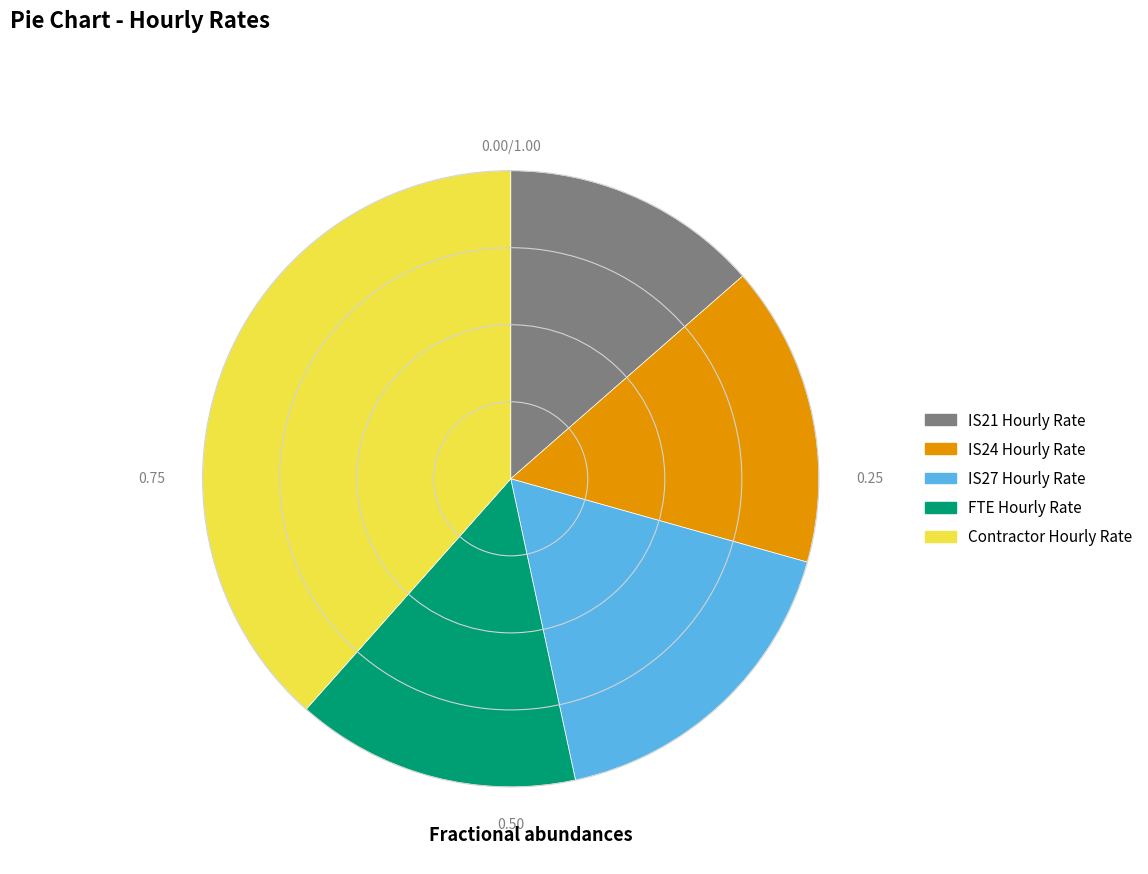

Between IS21 Hourly Rate and FTE Hourly Rate, which is larger?

FTE Hourly Rate